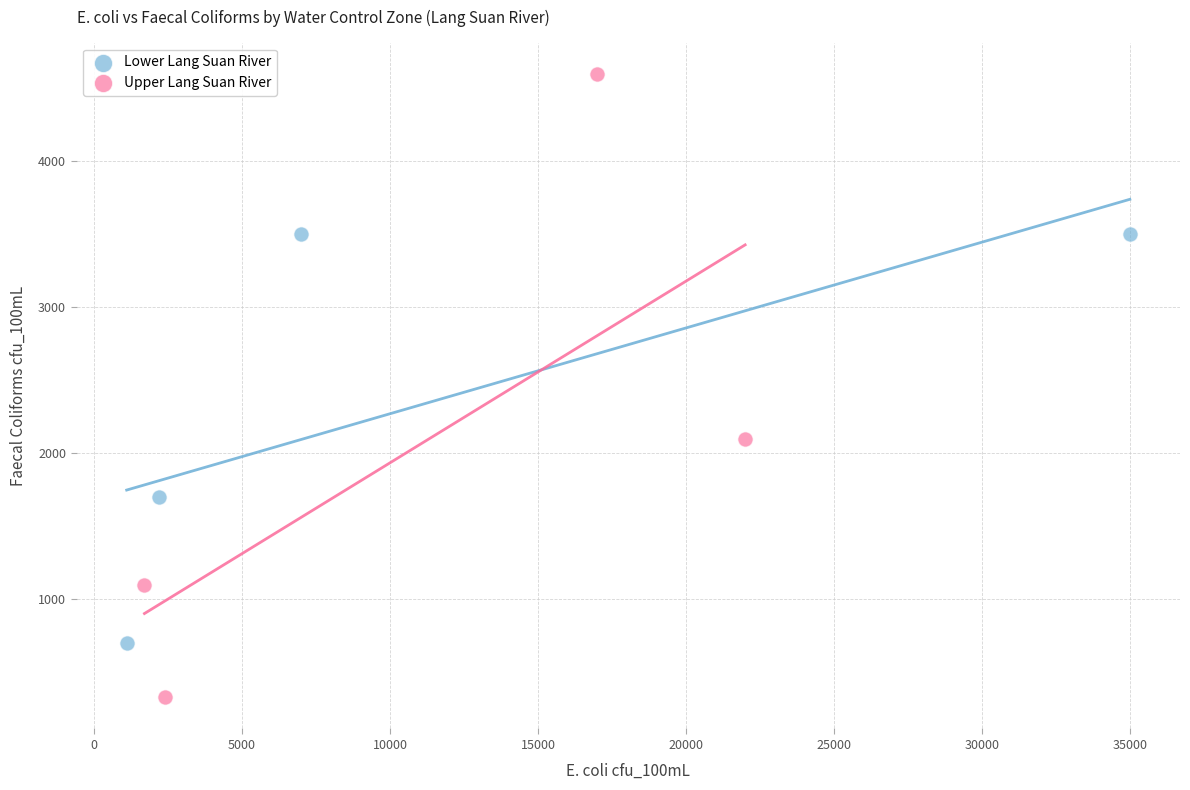

Which series contains the lowest Y value?

Upper Lang Suan River